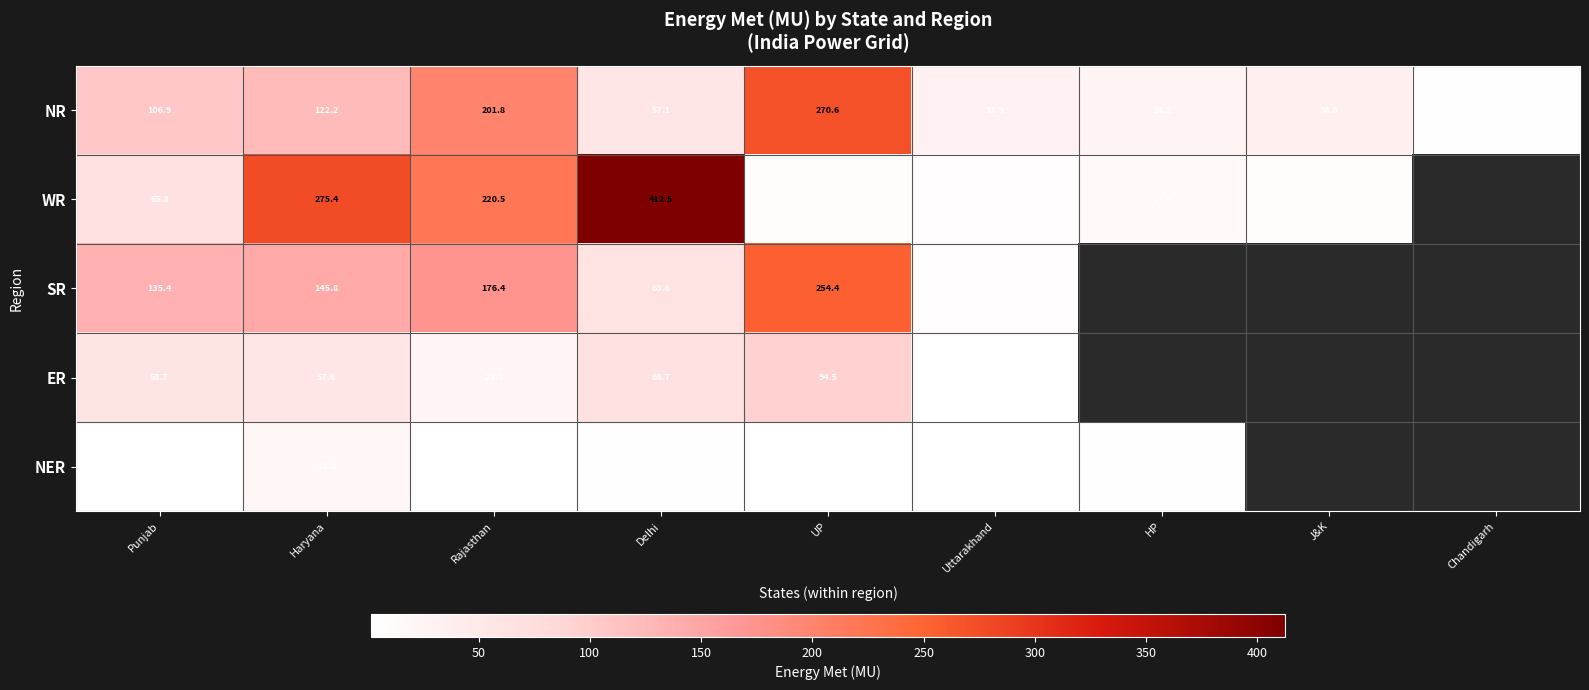

Which series changed the most between Punjab and Uttarakhand?

SR